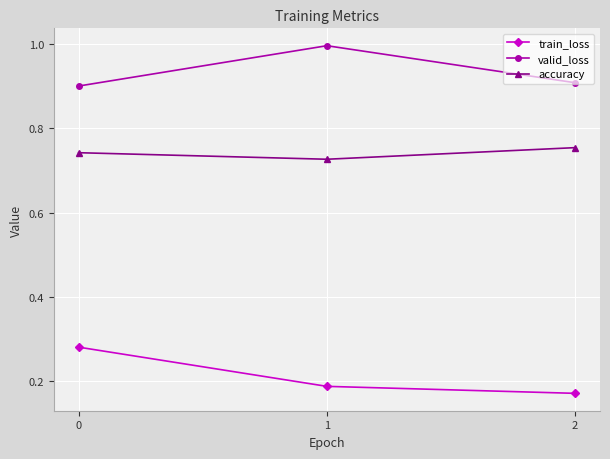

Which series has the largest range (max minus min)?

train_loss